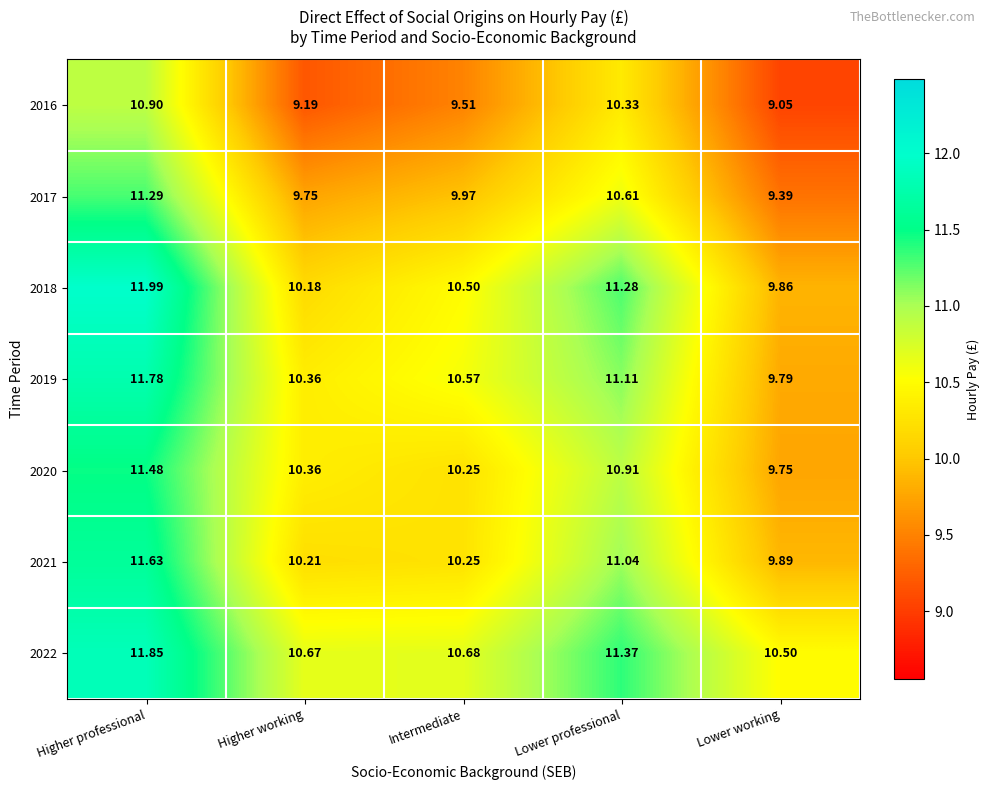

Where is 2022 nearest to the value 11?

Intermediate